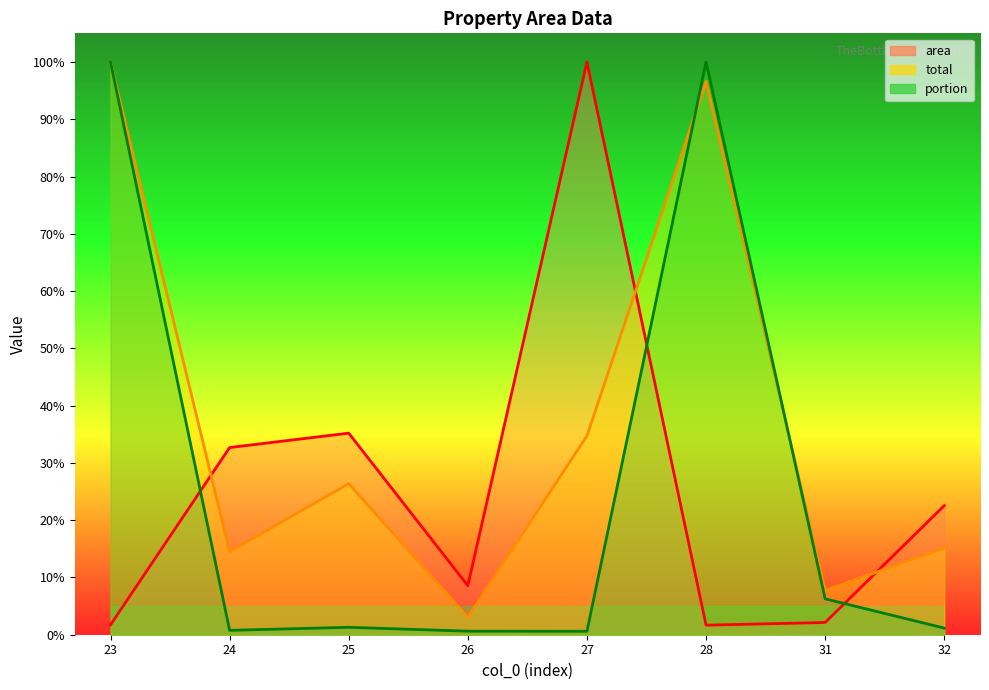

Which series has the largest total across all categories?

total